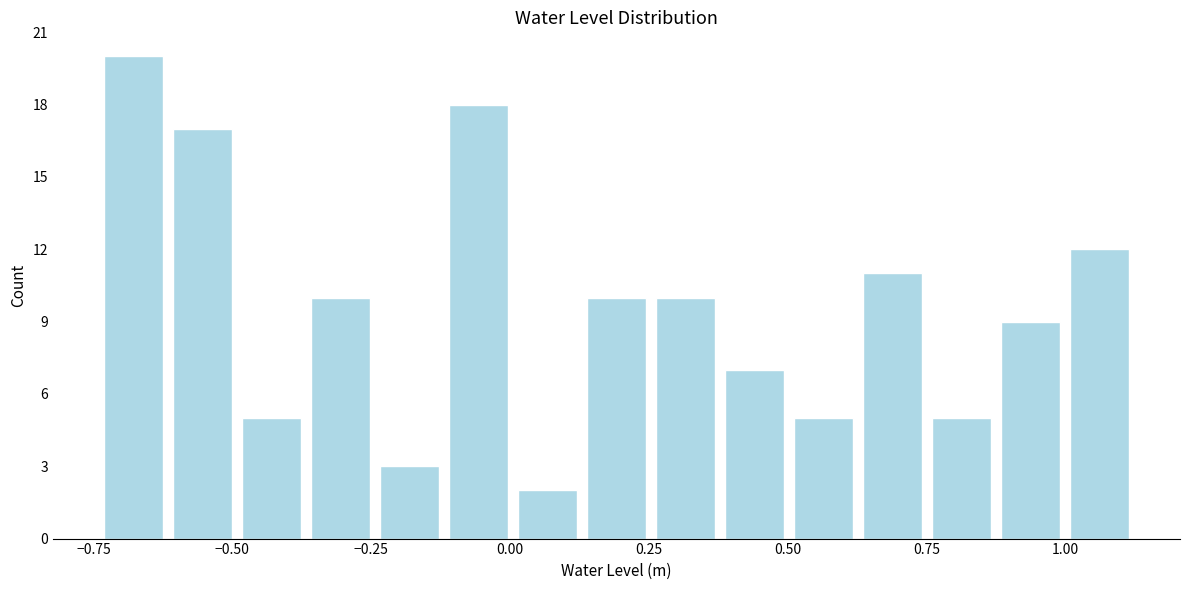

Around what value on the x-axis is the tallest bar? Give the approximate position of its centre, as read against the axis.

-0.70